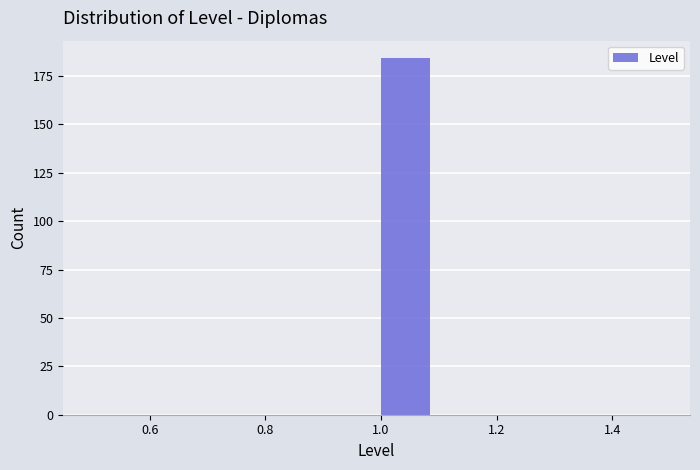

Reading left to right, transcribe this chart: for each bar, give the range it covers on the x-axis and its height. The values are not printed on the chart, so give them approximately, as read against the axis.

0.5 to 0.6: 0
0.6 to 0.7: 0
0.7 to 0.8: 0
0.8 to 0.9: 0
0.9 to 1.0: 0
1.0 to 1.1: 185
1.1 to 1.2: 0
1.2 to 1.3: 0
1.3 to 1.4: 0
1.4 to 1.5: 0